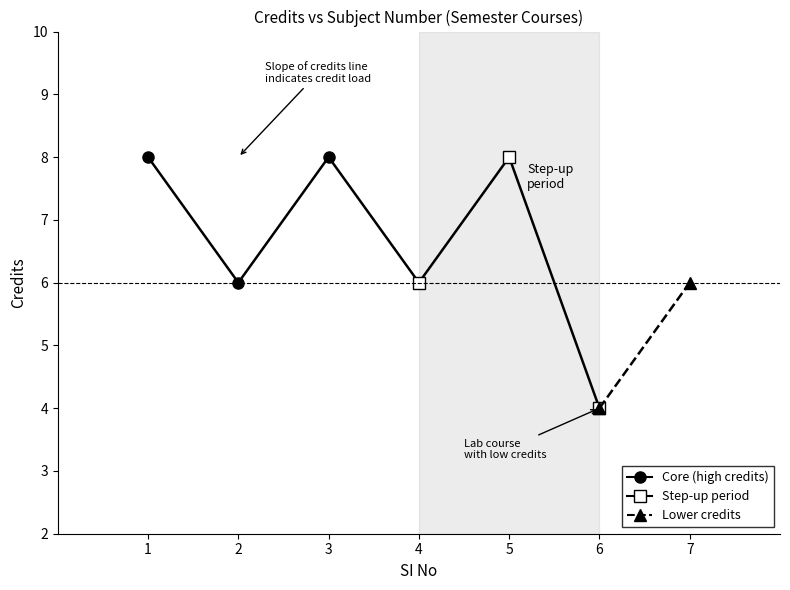

What is the maximum value shown in the chart?

8